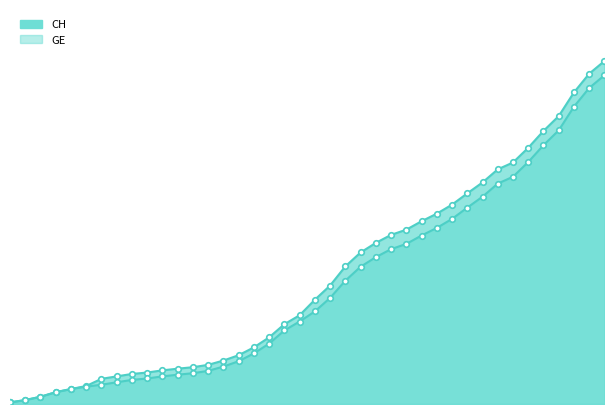

True or false: CH has more than 2 points higher than both neighbors.

False